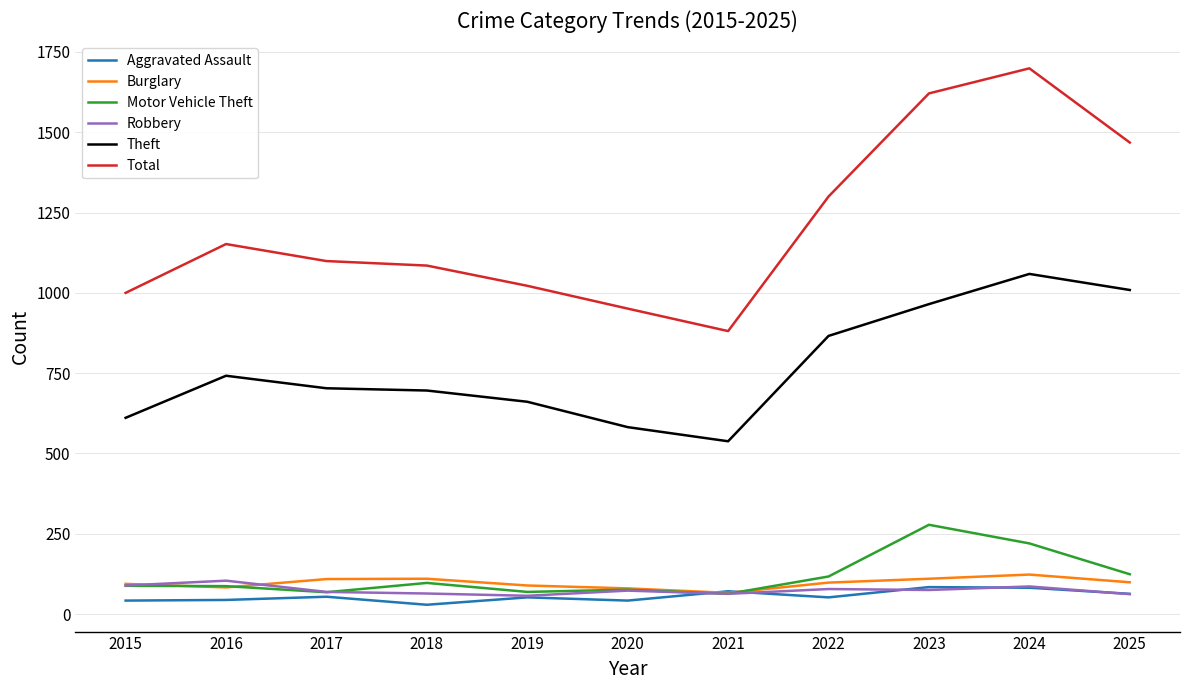

Is it true that Robbery equals 156 at 2015?

False